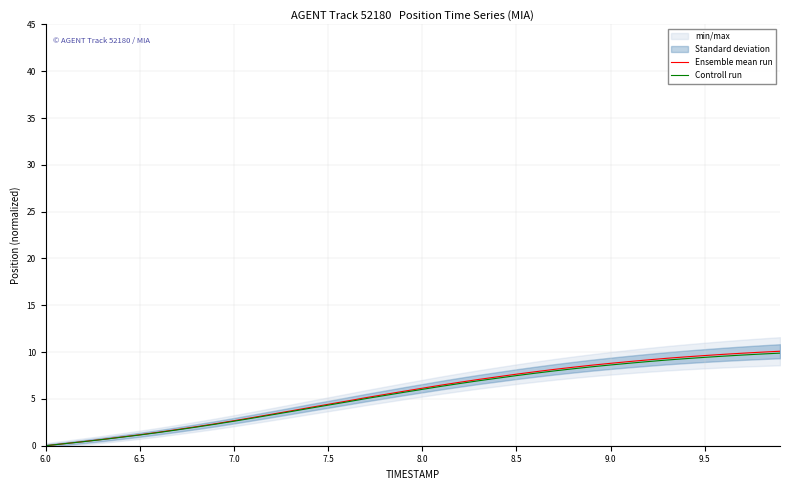

Which label corresponds to the smallest value in the chart?

6.0